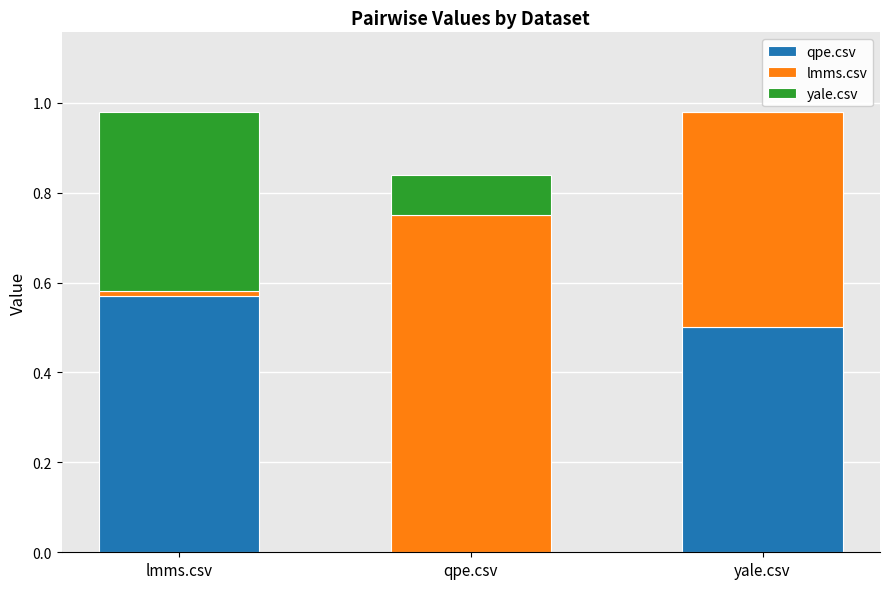

What is the total value across all series at qpe.csv?

0.8